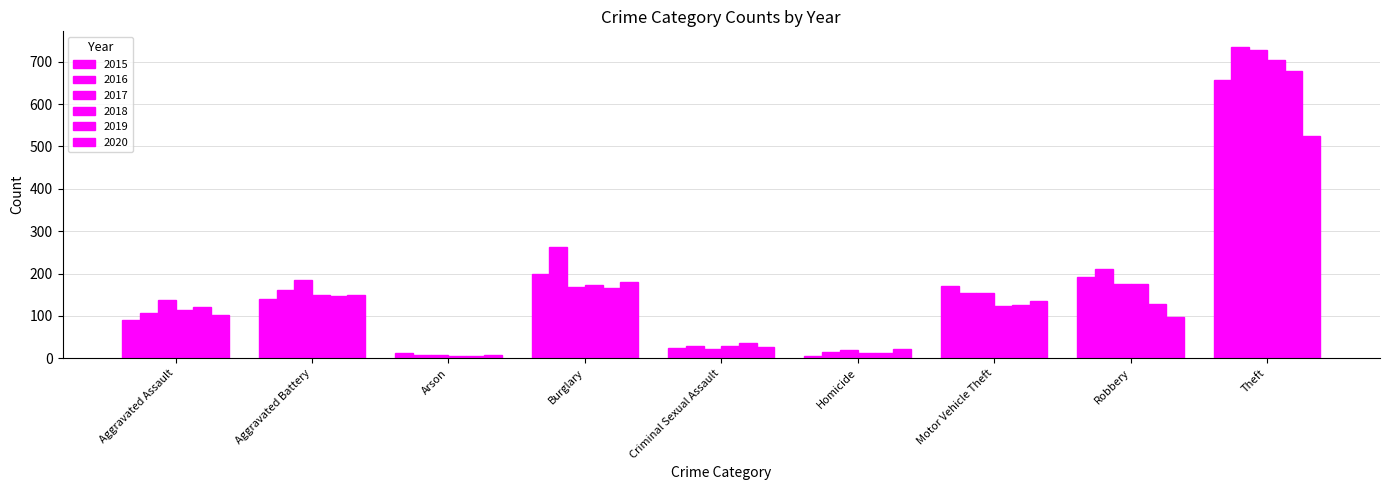

How many values in the 2016 series are below 154?

4